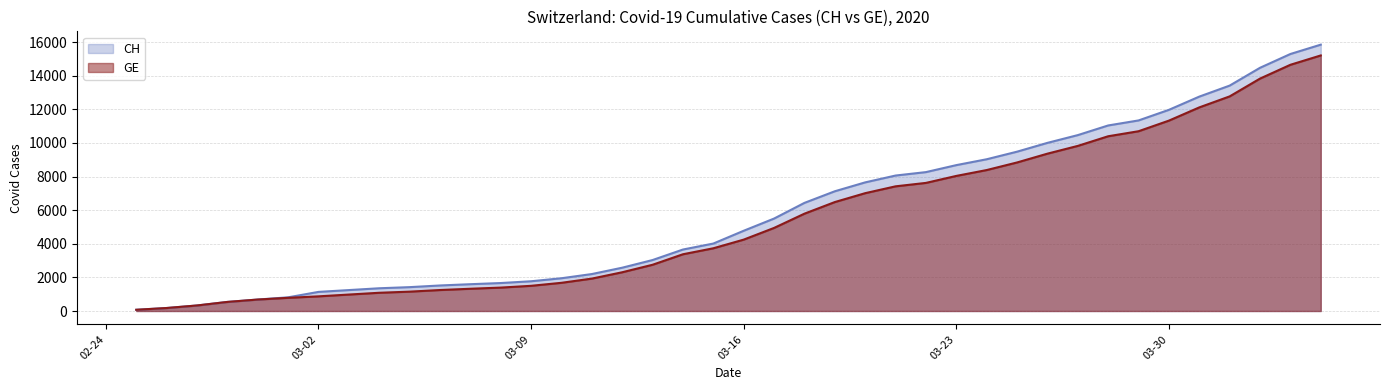

What is the greatest value displayed?

15850